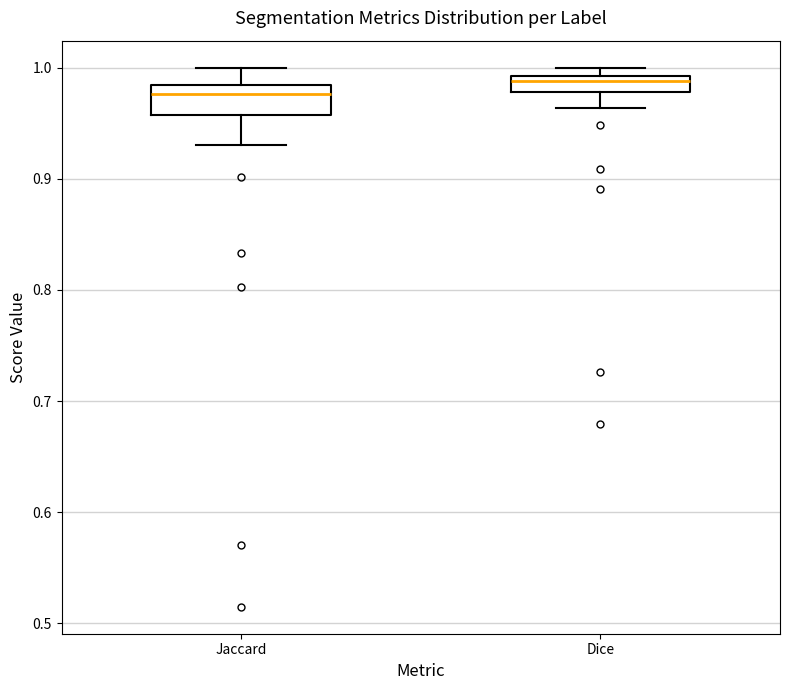

Where does the lower whisker of the box for Dice end on the y-axis? The values are not printed on the chart, so give them approximately, as read against the axis.

0.96